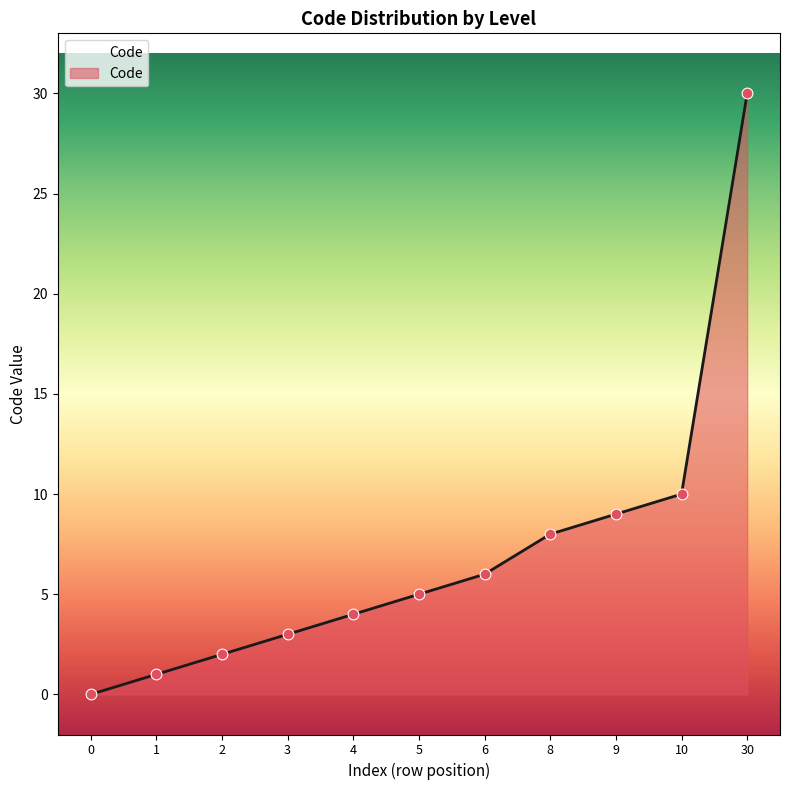

What is the change in value from 10 to 30?

+20